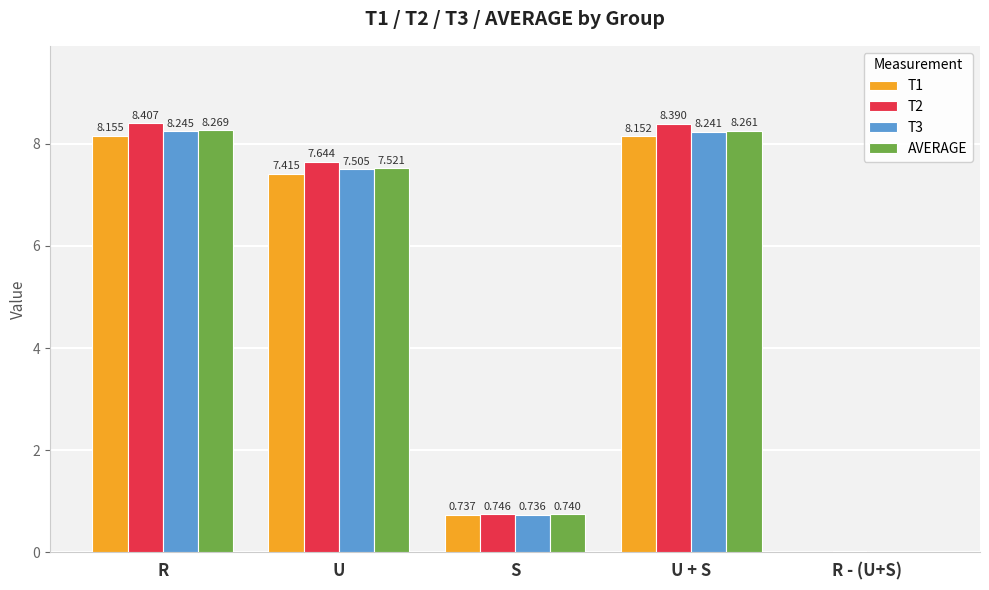

At which label does T3 first exceed 7?

R